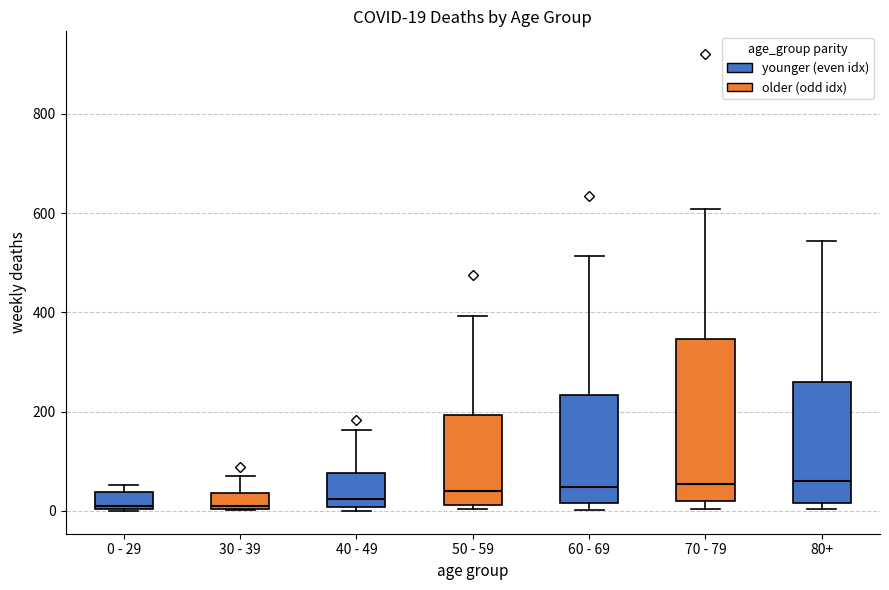

Comparing the boxes themselves (not the whiskers), which one is the tallest?

70 - 79